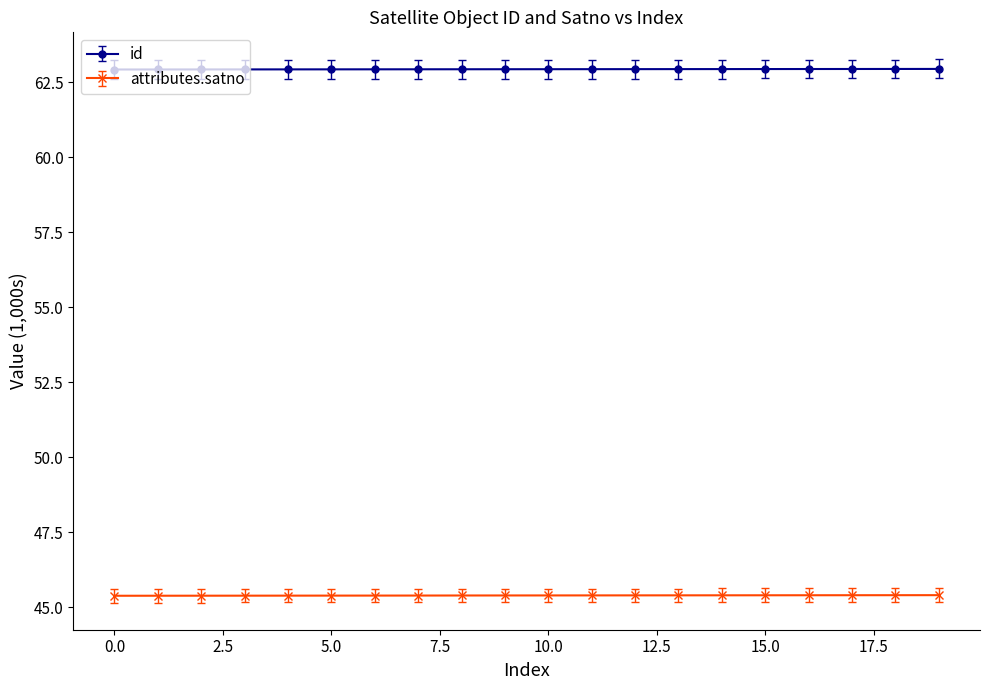

True or false: attributes.satno and id intersect in this chart.

False